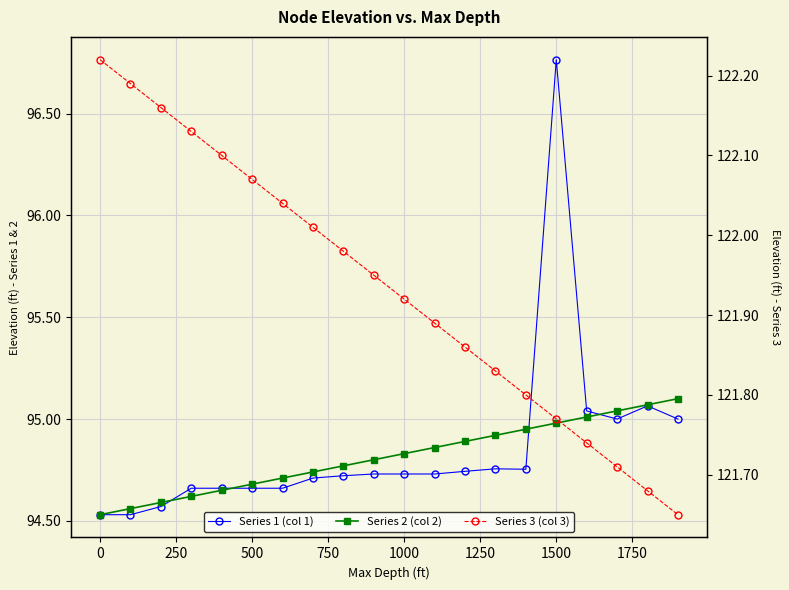

Which series has the largest range (max minus min)?

Series 1 (col 1)